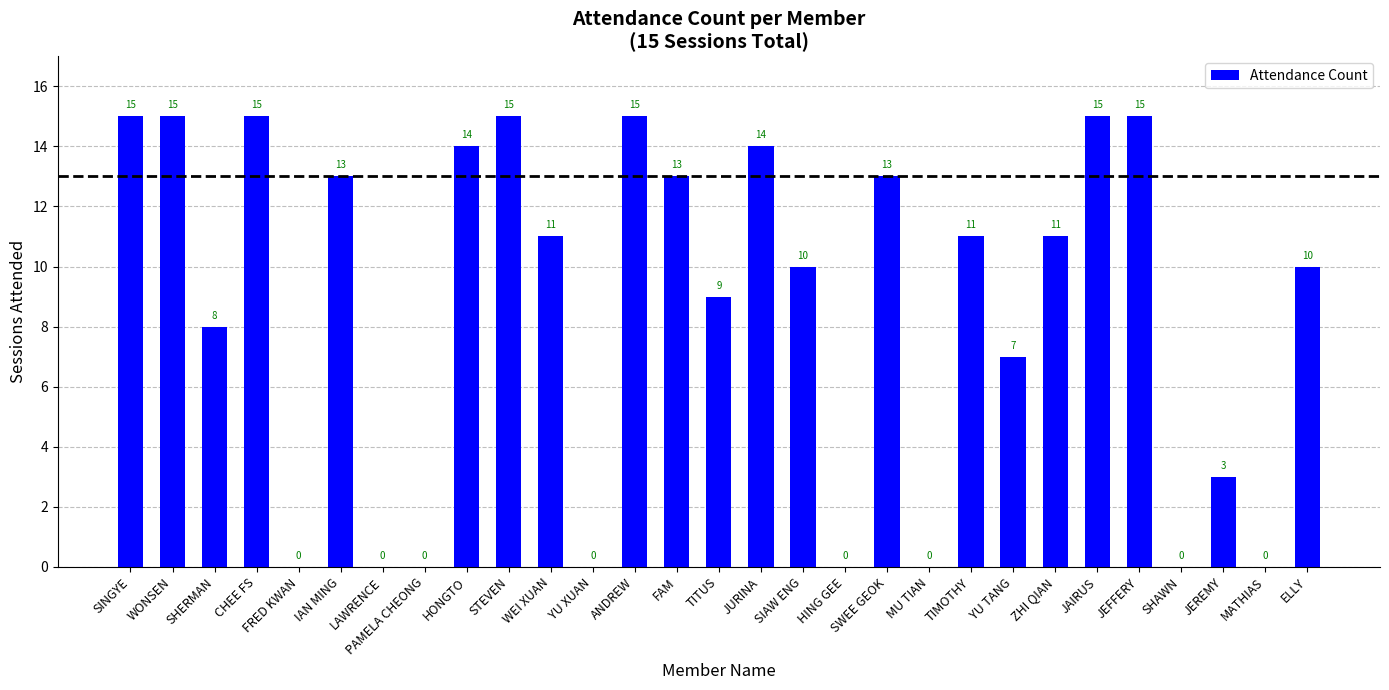

What is the sum of the values at WONSEN and WEI XUAN?

26